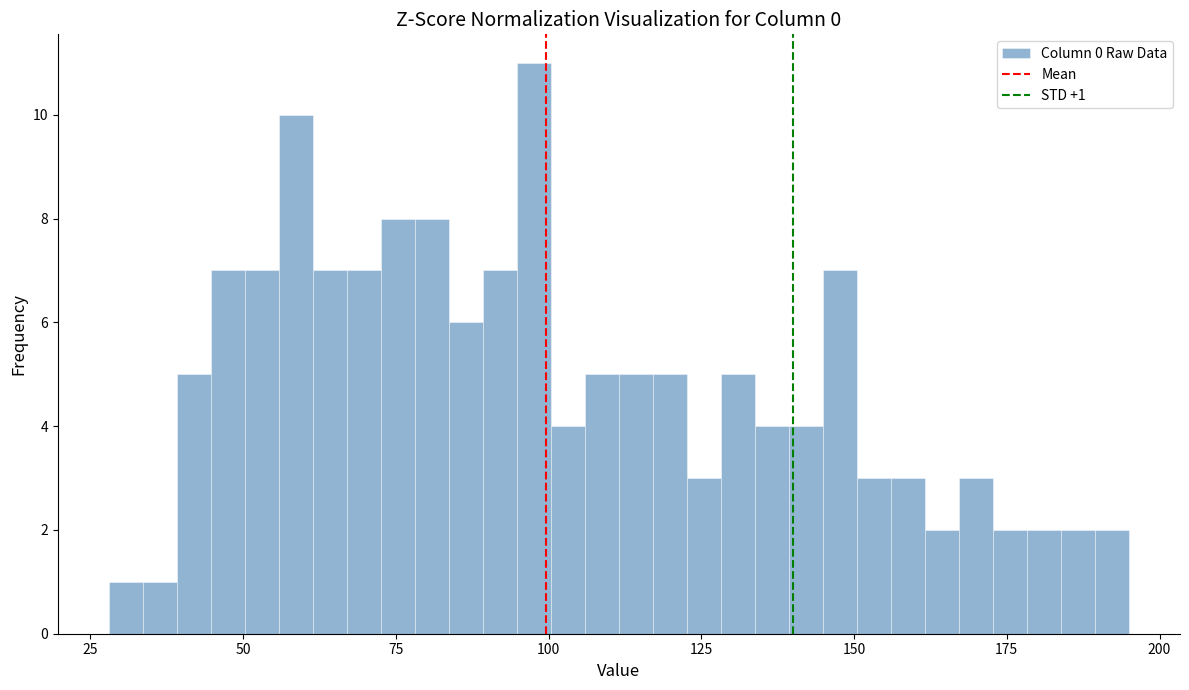

Around what value on the x-axis is the tallest bar? Give the approximate position of its centre, as read against the axis.

100